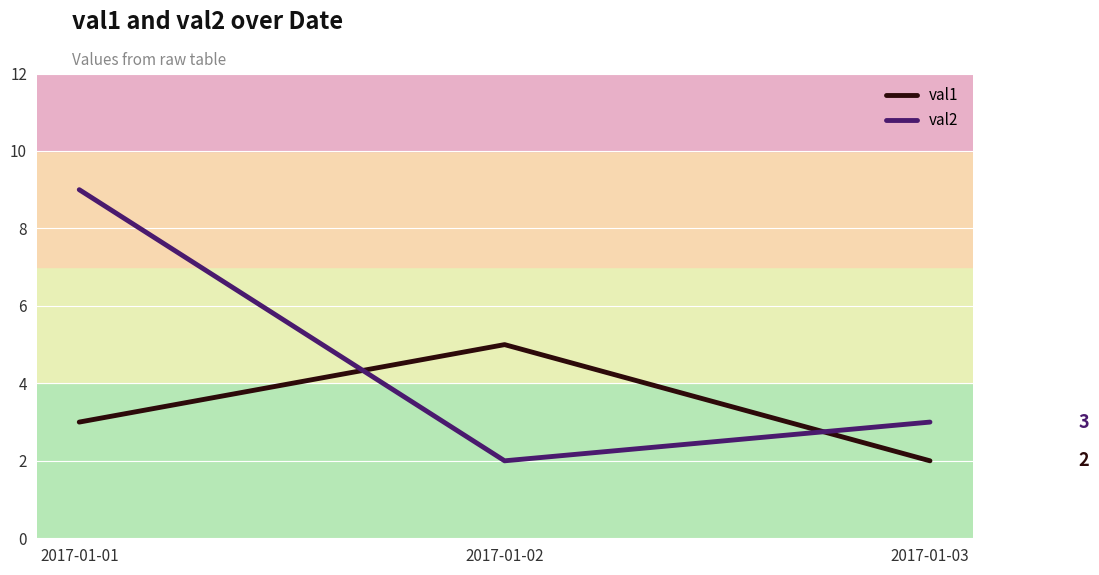

What is the difference between the highest and lowest values at 2017-01-01?

6